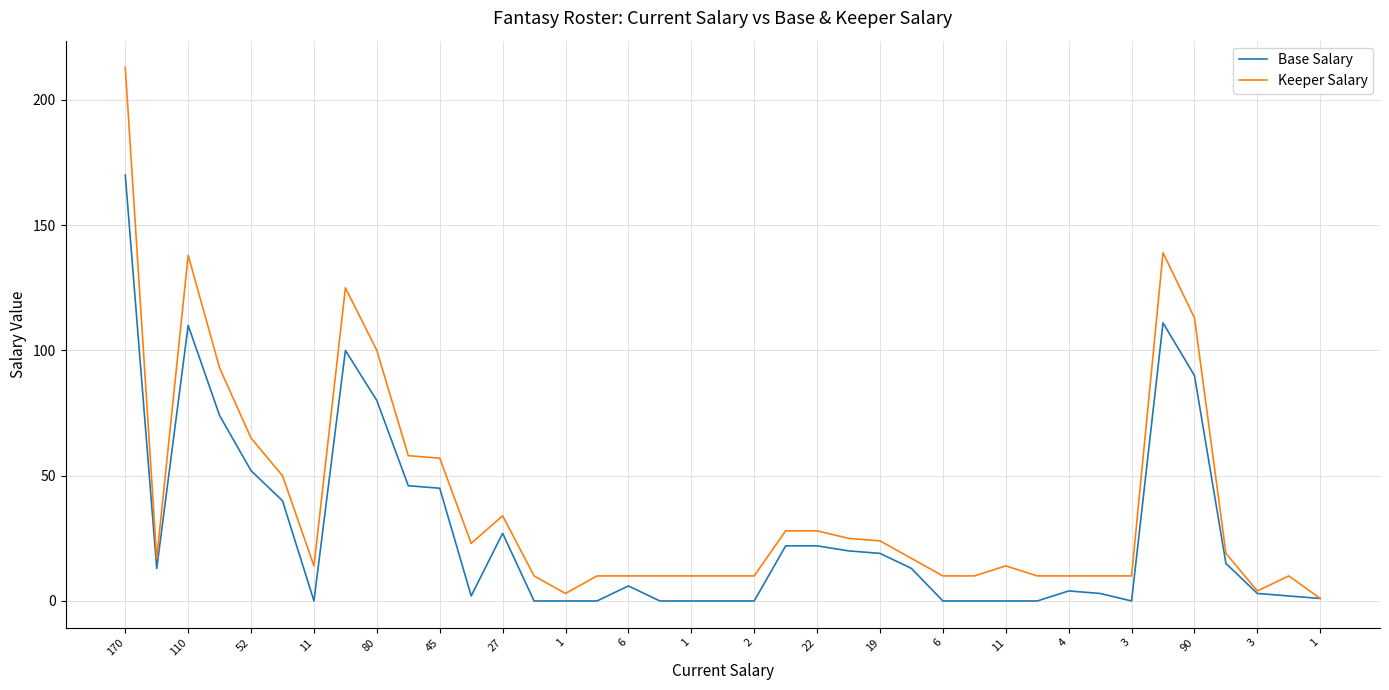

Which series has the largest range (max minus min)?

Keeper Salary